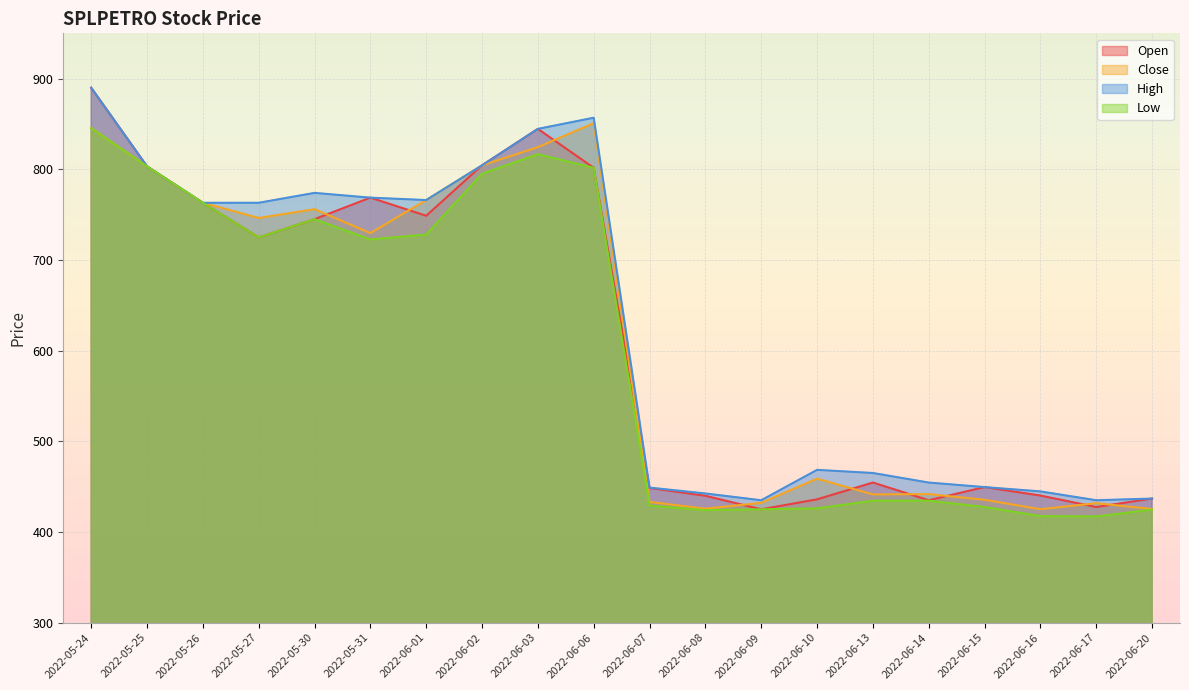

Between 2022-06-08 and 2022-06-20, which is larger?

2022-06-08